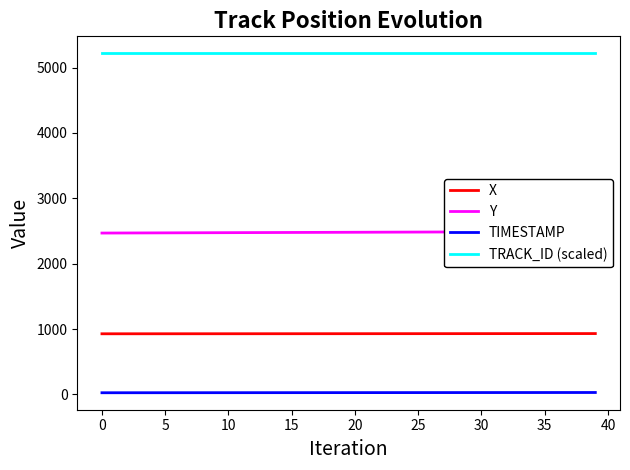

True or false: TRACK_ID (scaled) and X intersect in this chart.

False